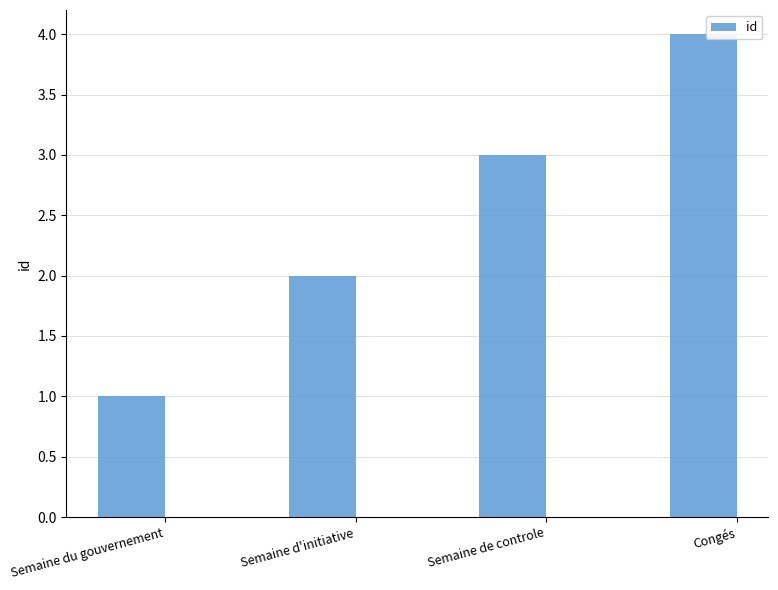

At which category does the chart reach its peak across all series?

Congés